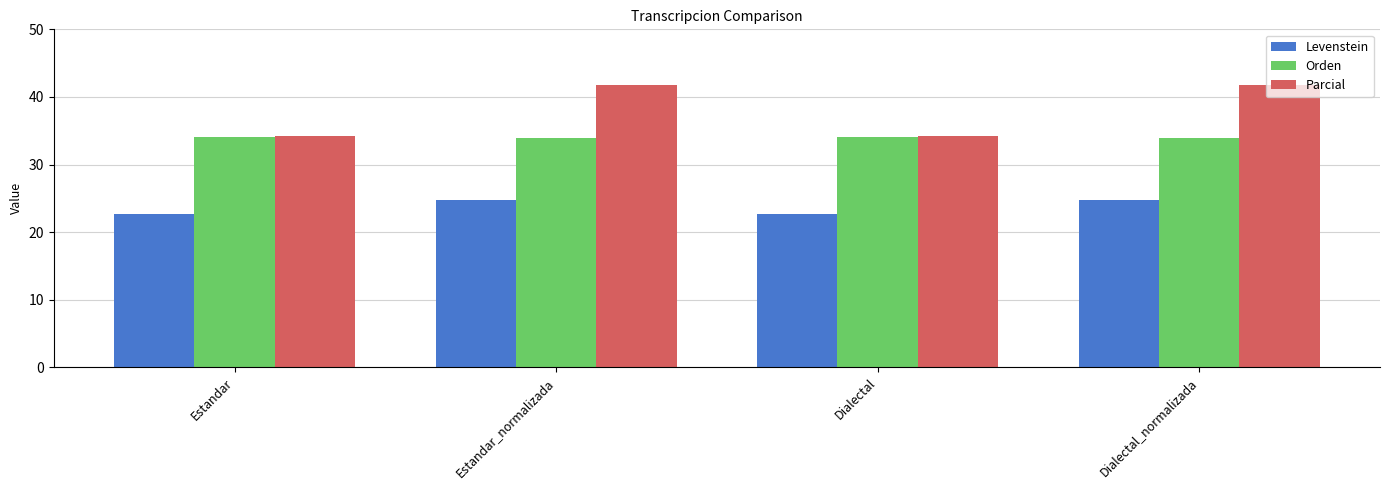

Rank the series by their average value, from highest to lowest.

Parcial, Orden, Levenstein